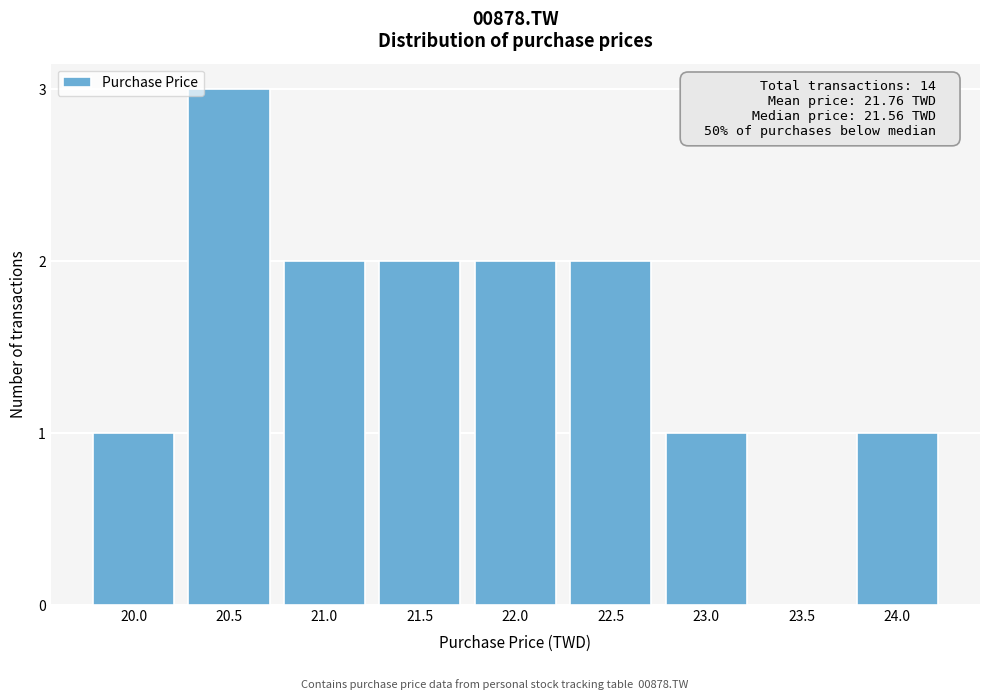

Reading left to right, list all the values displayed in this chart.

20.0=1	20.5=3	21.0=2	21.5=2	22.0=2	22.5=2	23.0=1	23.5=0	24.0=1